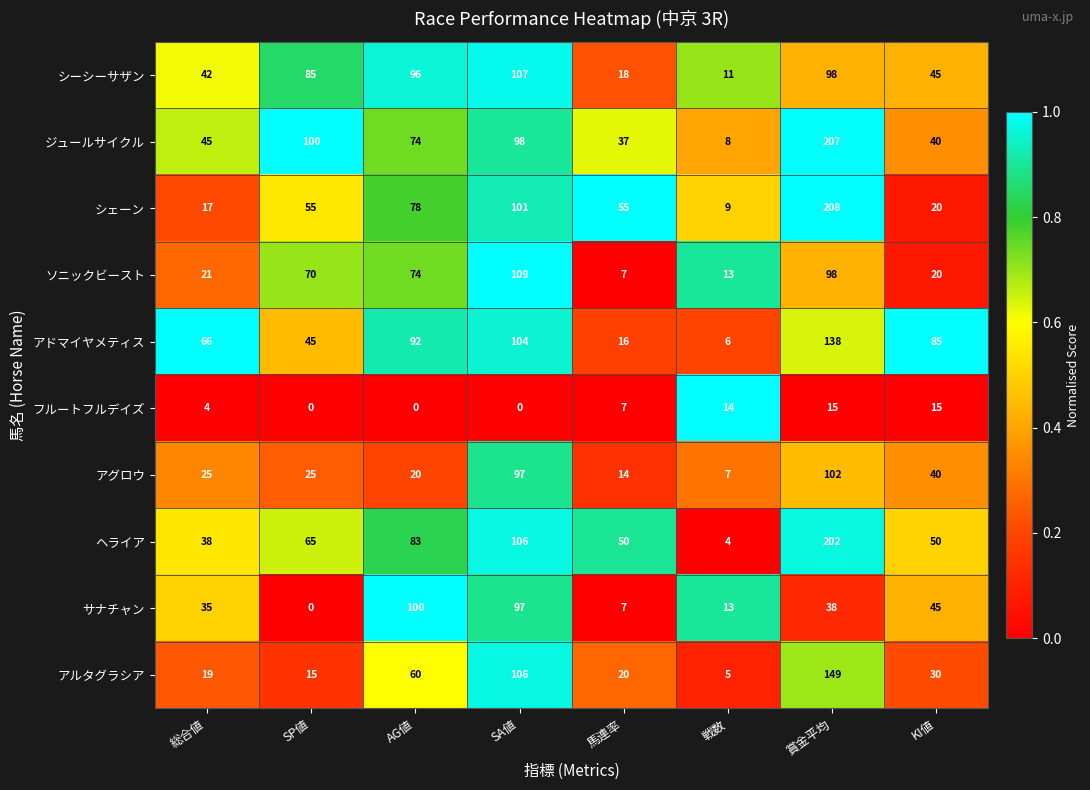

How many series are shown in this chart?

10